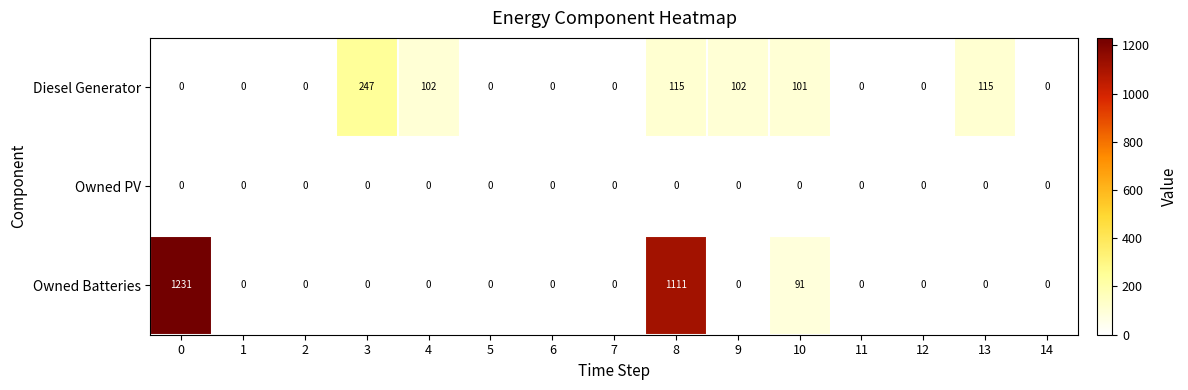

True or false: Diesel Generator has a value of 167 at 5.

False